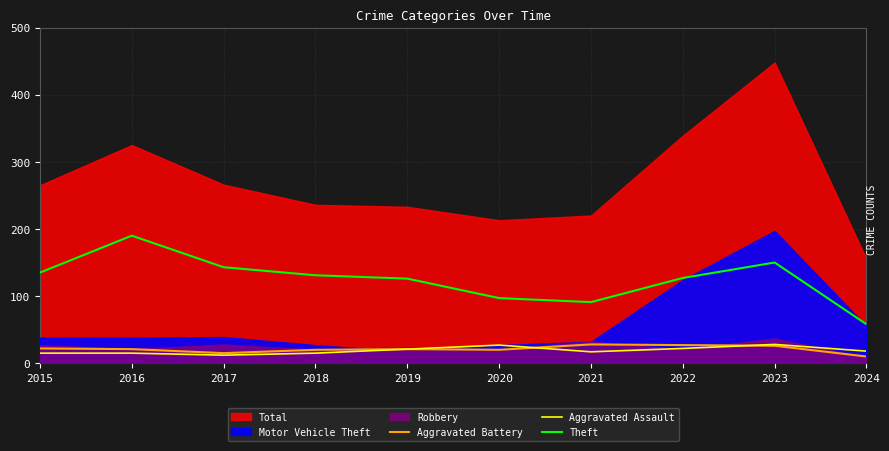

What is the sum of the Aggravated Battery values at 2017 and 2020?

35